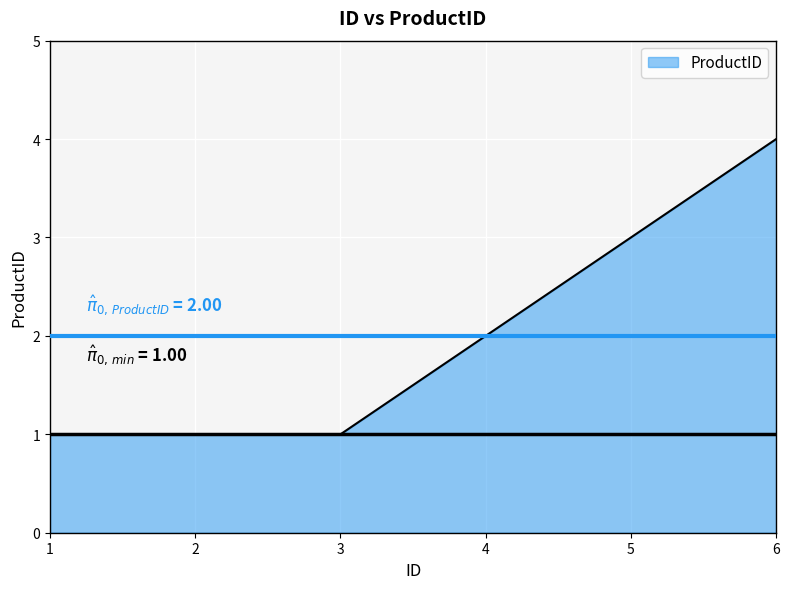

True or false: there are more than 2 points higher than both neighbors.

False